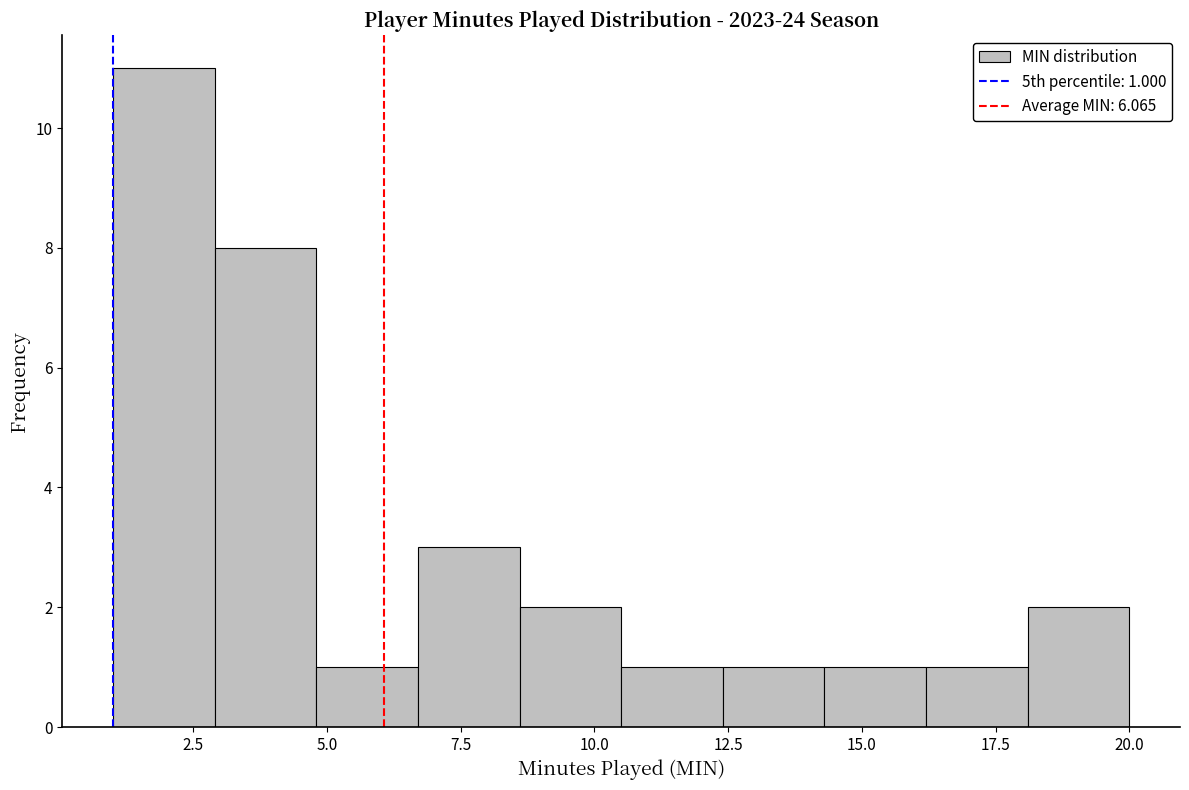

Read against the x-axis, roughly where is the centre of the tallest bar?

2.0